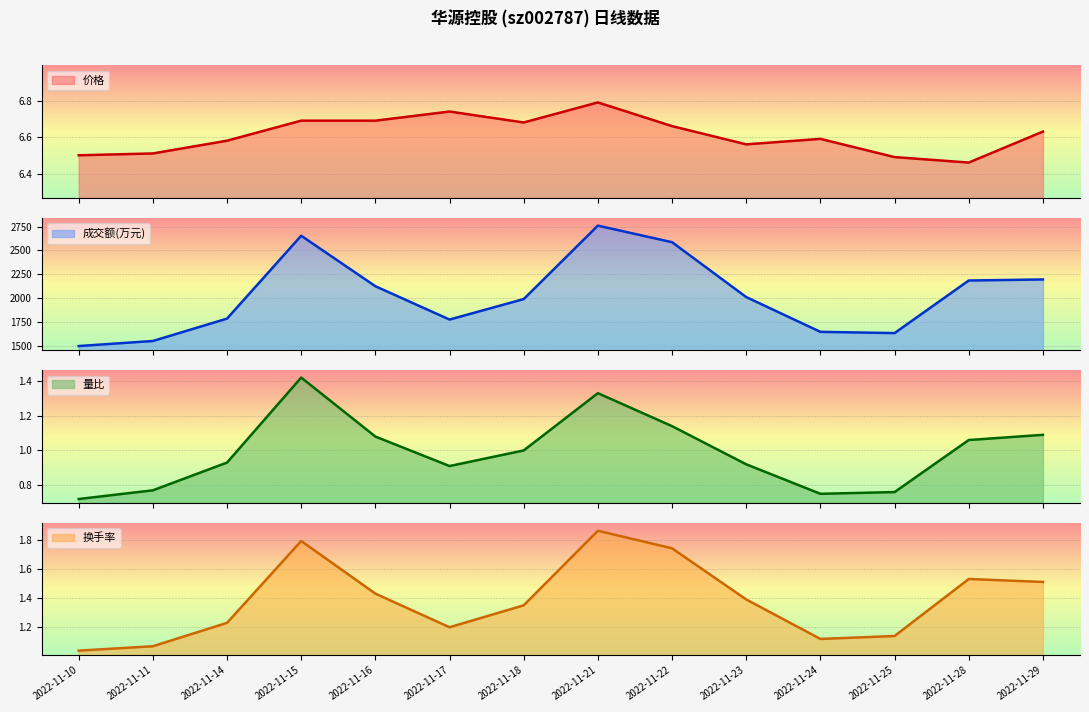

At which category does the chart reach its minimum across all series?

2022-11-10